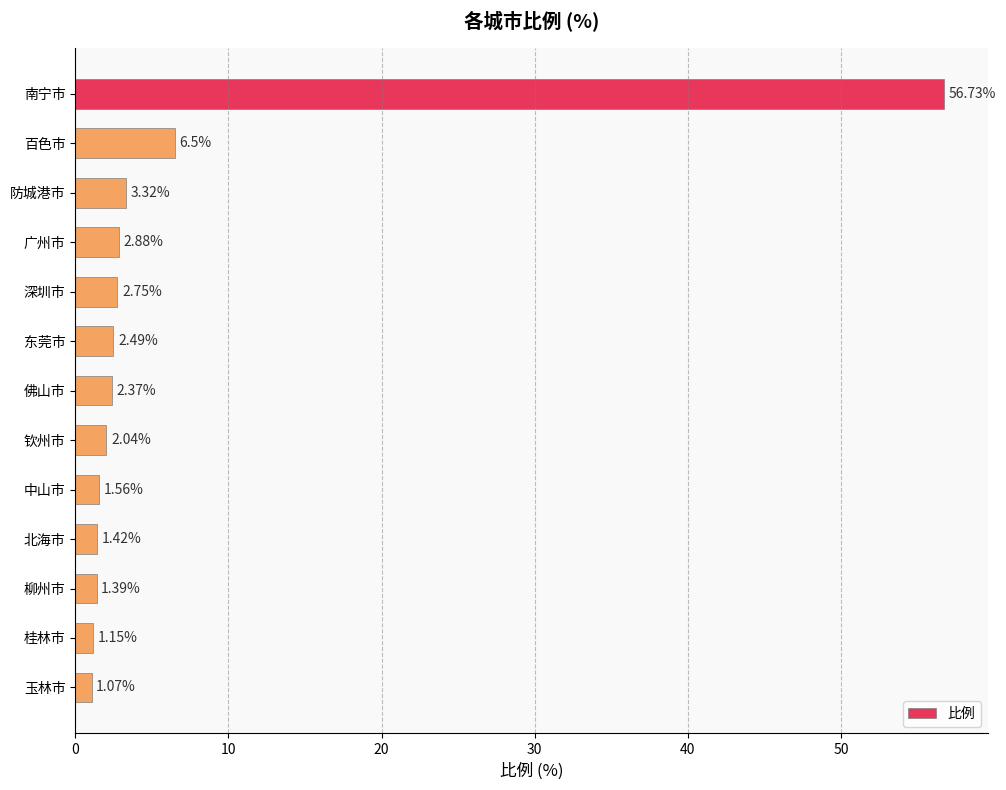

How many data points does each series have?

13